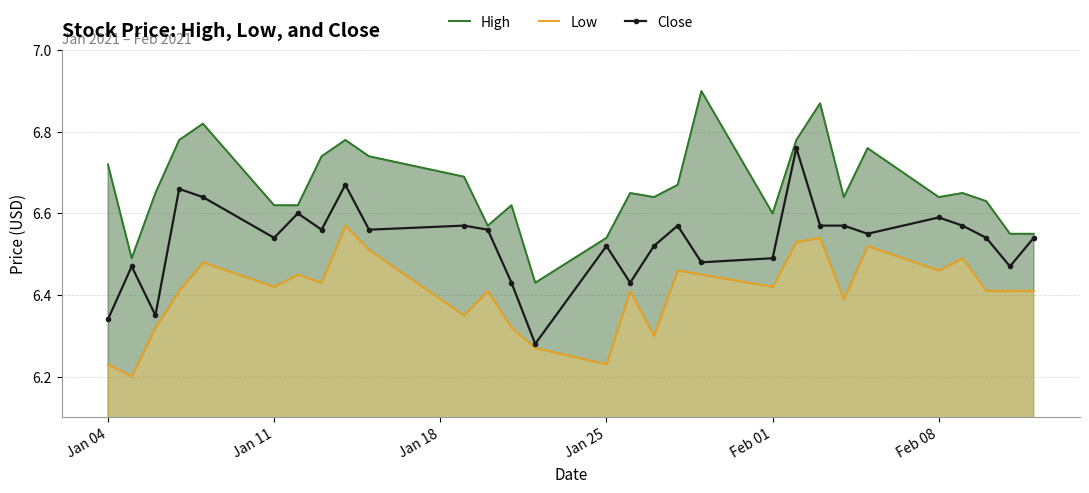

Does the chart have visible grid lines?

Yes